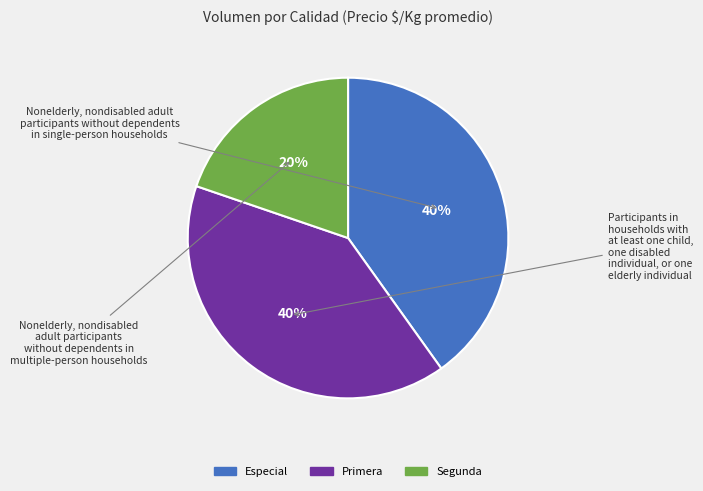

Which slice is the smallest?

Segunda